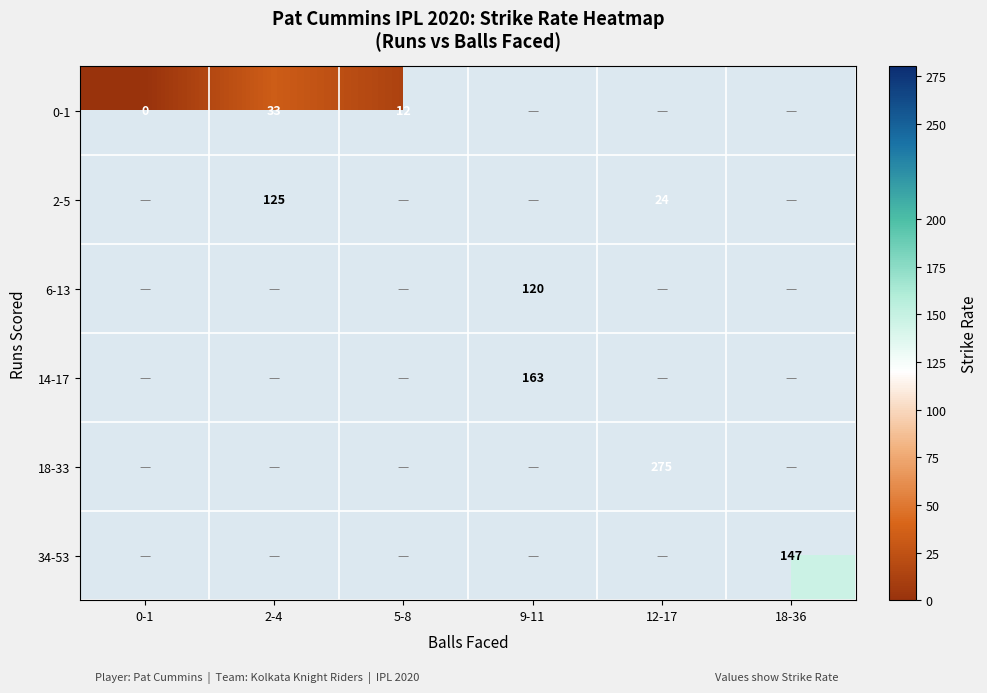

True or false: 14-17 has a value of 291 at 9-11.

False